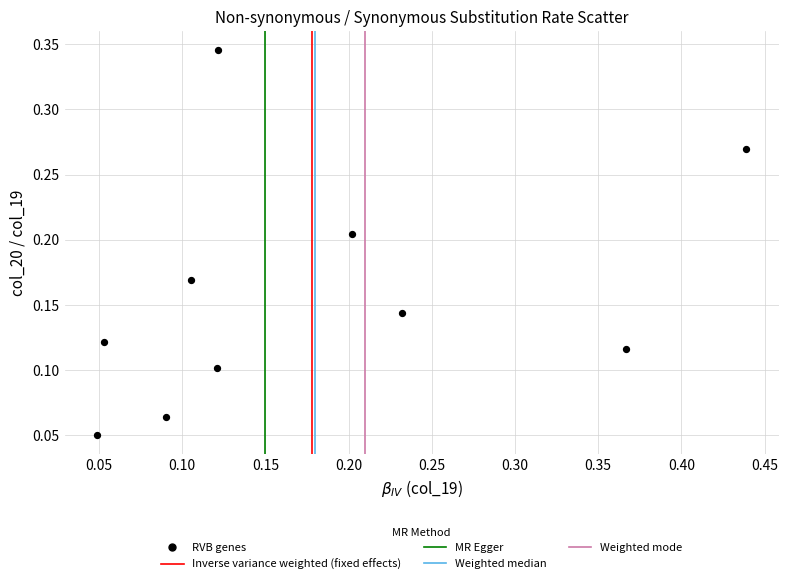

What is the range of X values (max minus min)?

0.4